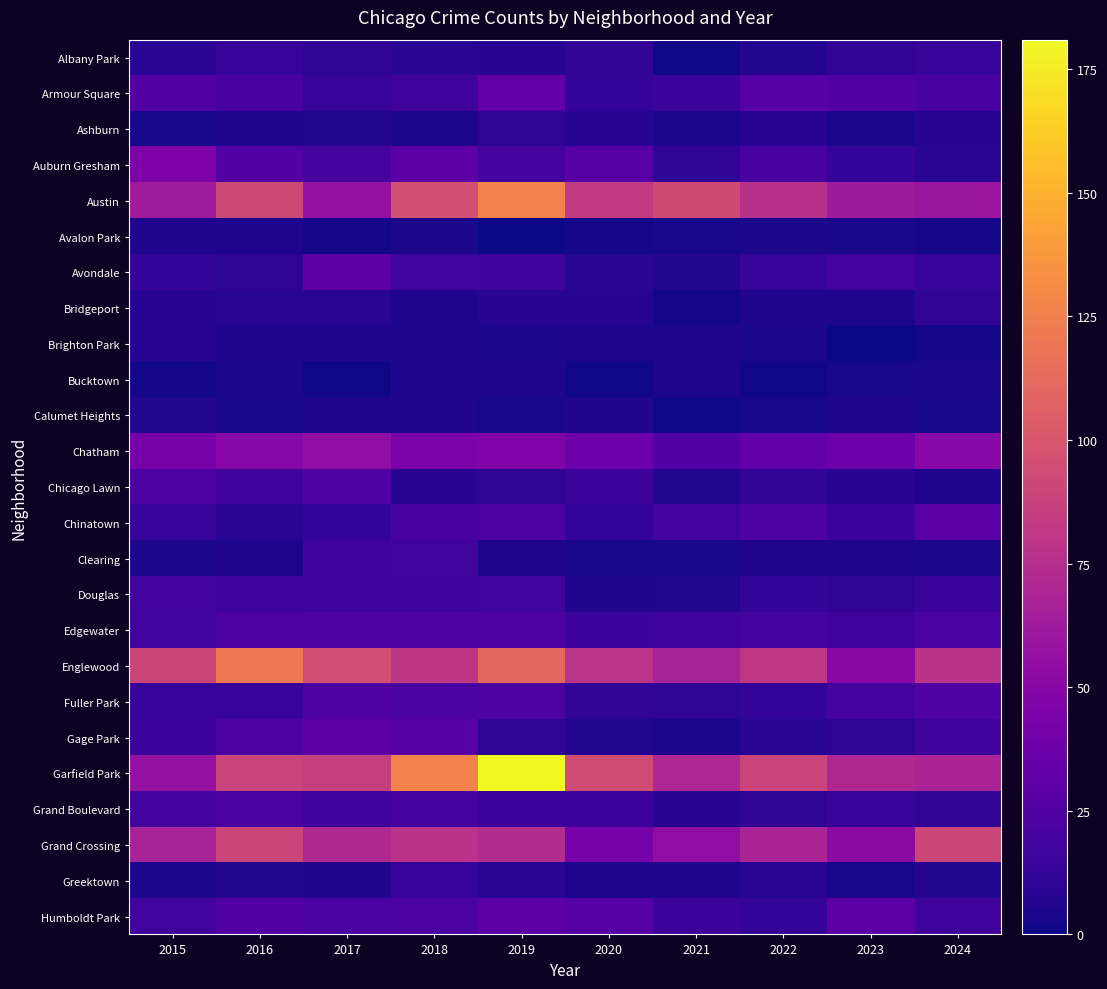

Rank the series at 2021 from highest to lowest value.

Austin, Garfield Park, Englewood, Grand Crossing, Chatham, Chinatown, Edgewater, Humboldt Park, Armour Square, Auburn Gresham, Fuller Park, Grand Boulevard, Avondale, Chicago Lawn, Douglas, Brighton Park, Greektown, Bucktown, Ashburn, Gage Park, Avalon Park, Clearing, Bridgeport, Albany Park, Calumet Heights